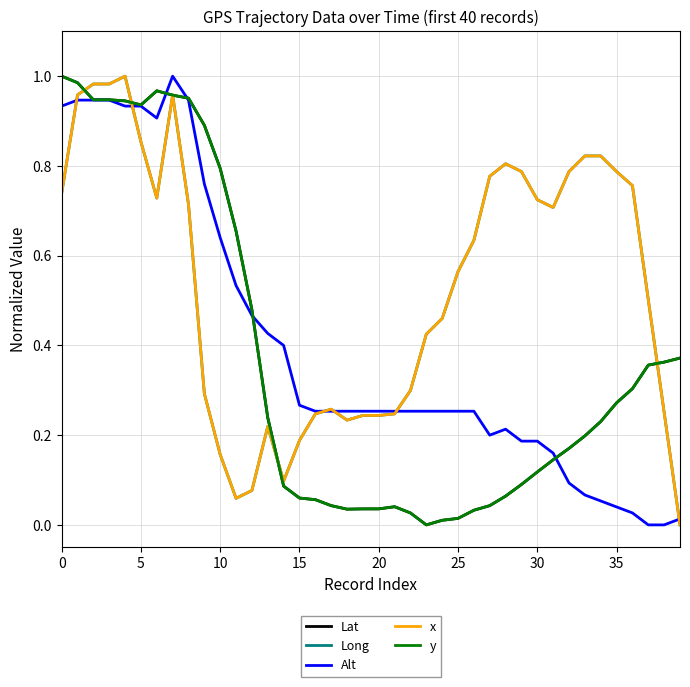

What is the average value of the Alt series?

0.4